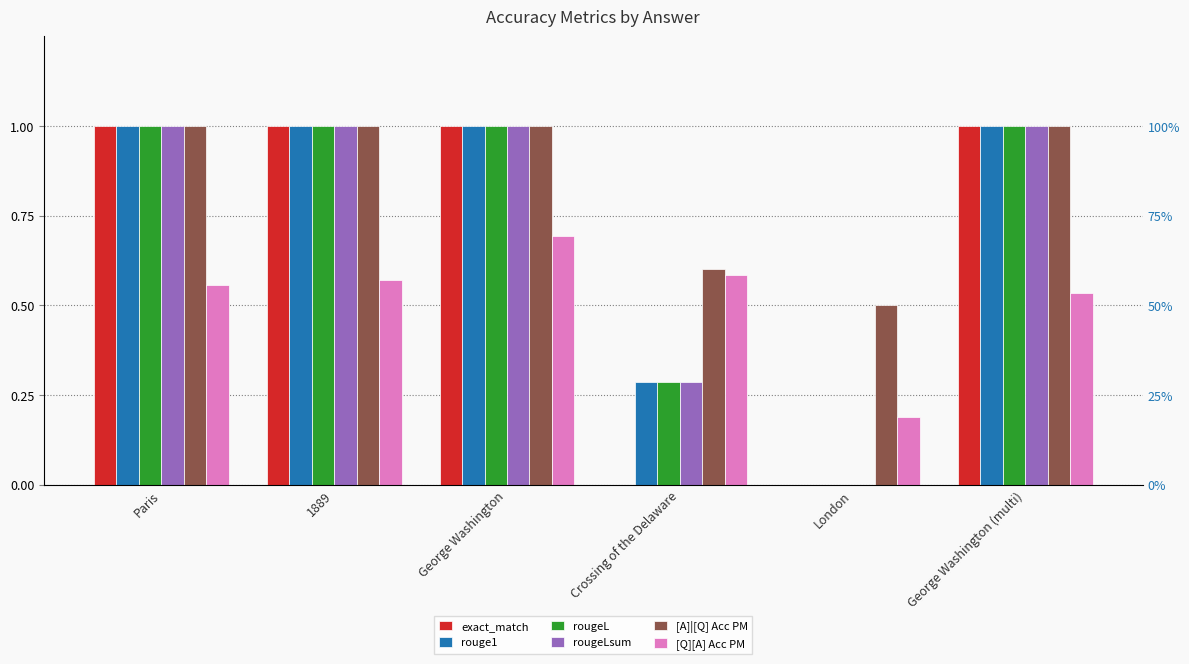

At which category does the chart reach its minimum across all series?

Crossing of the Delaware